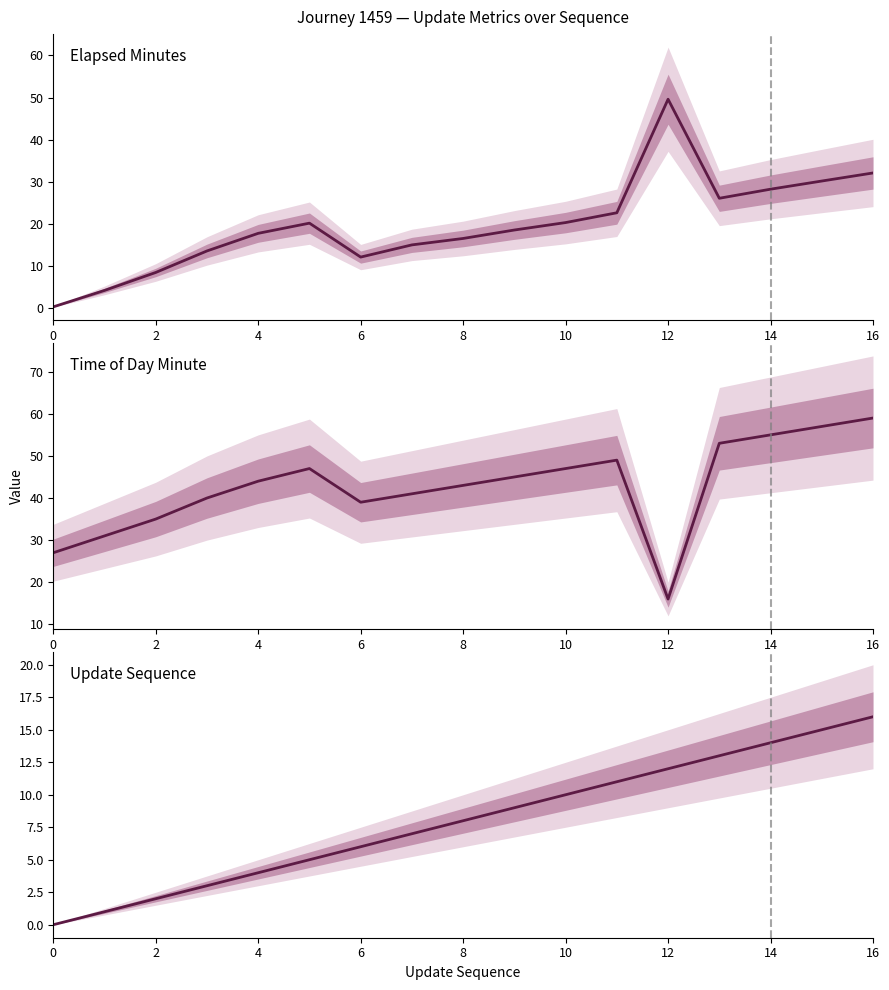

At which category is the sum across all series the highest?

16